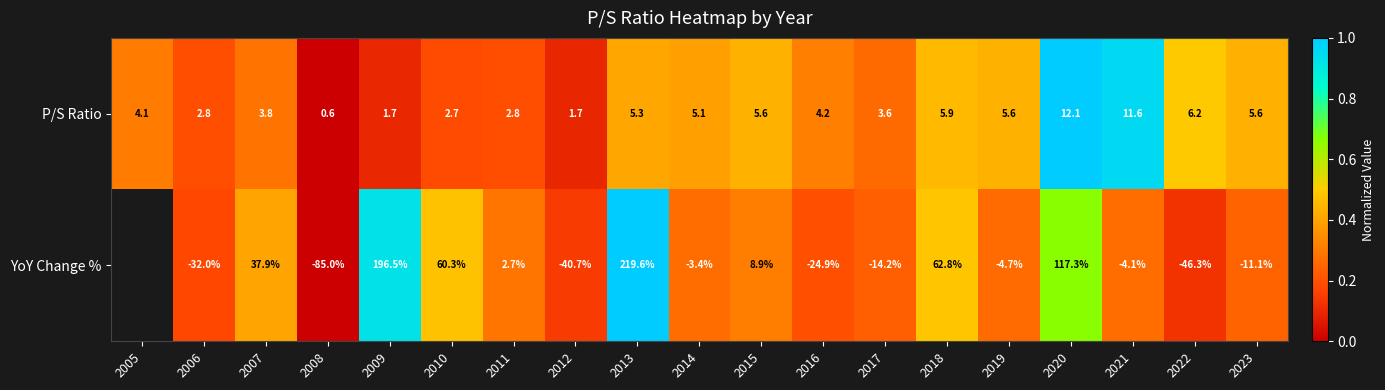

What is the spread (max minus min) of values at 2023?

16.7